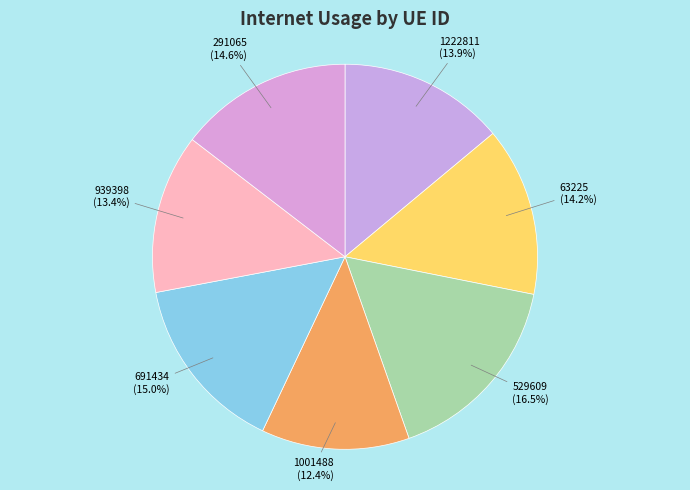

What portion of the pie excludes 939398?

86.6%